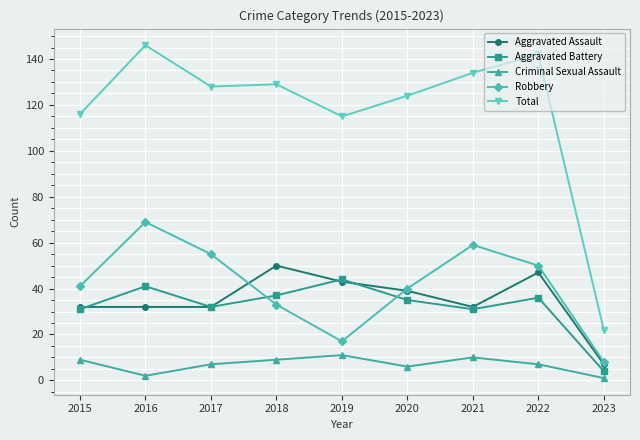

True or false: Robbery has a value of 50 at 2022.

True